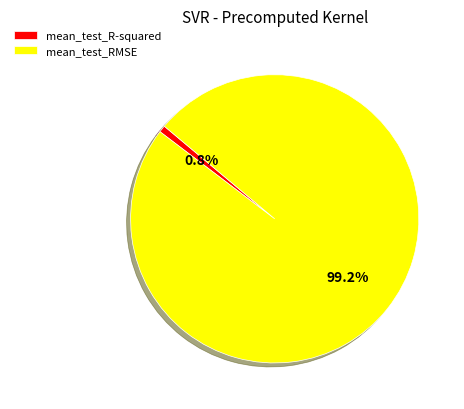

Between mean_test_RMSE and mean_test_R-squared, which is larger?

mean_test_RMSE